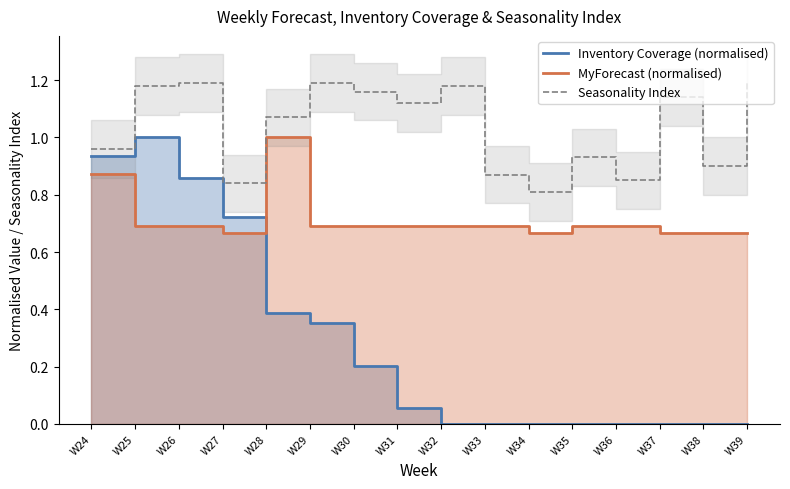

Is the value of Seasonality Index at W34 greater than the value of Inventory Coverage (normalised) at W36?

Yes